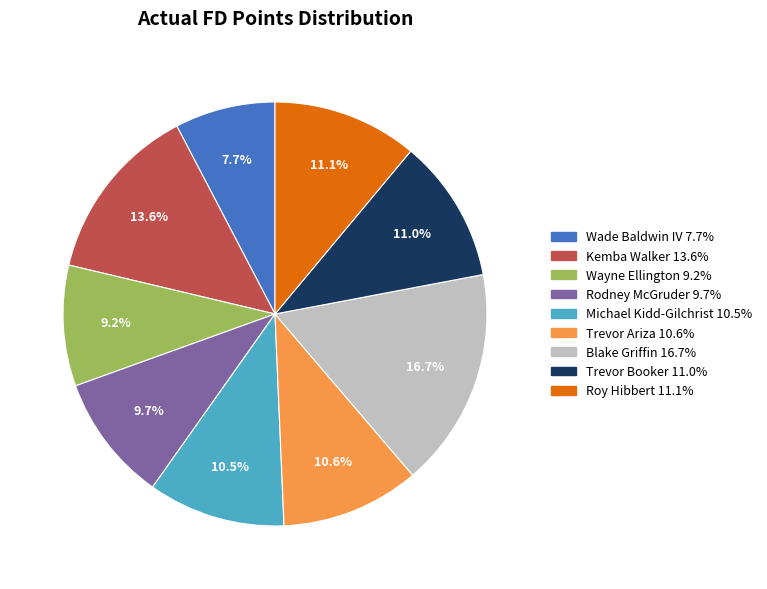

Which category has the biggest portion of the pie?

Blake Griffin